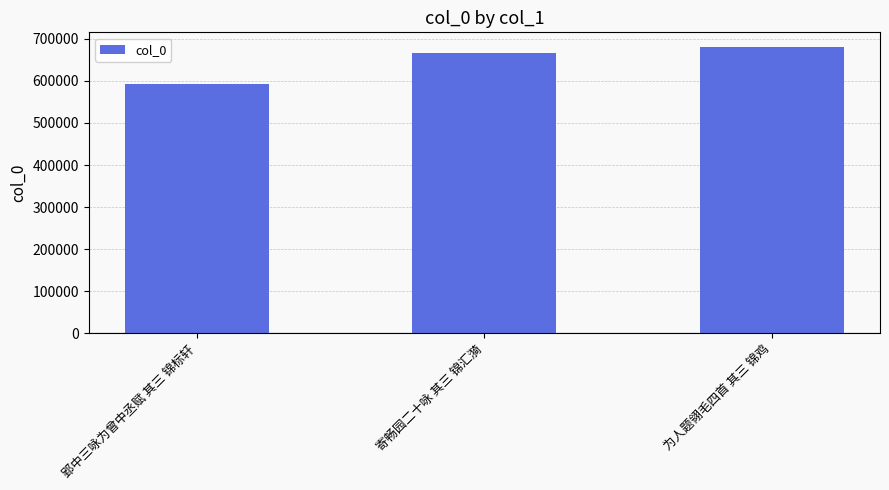

Reading left to right, extract all data points from this chart.

郢中三咏为曾中丞赋 其三 锦标轩=593091	寄畅园二十咏 其三 锦汇漪=667157	为人题翎毛四首 其三 锦鸡=681050